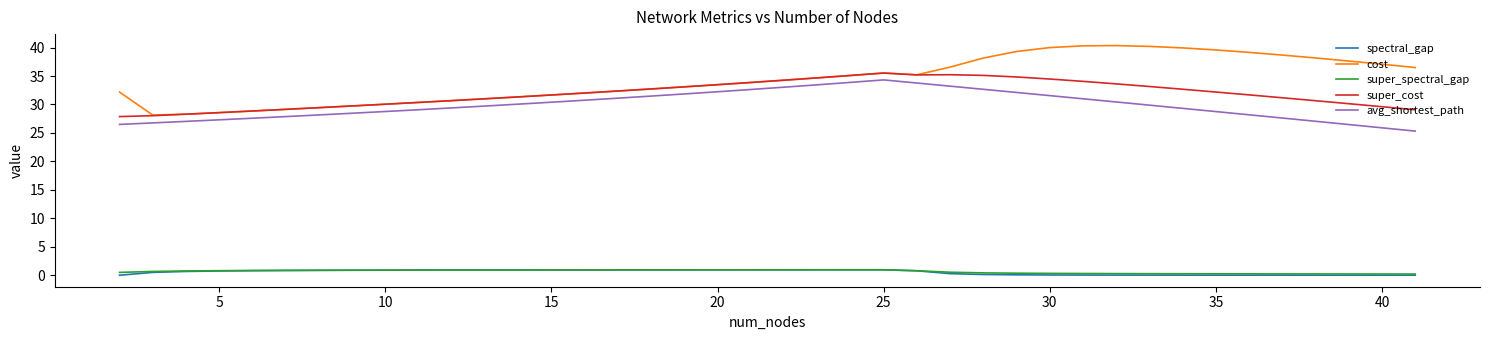

What is the highest value of the super_cost series?

35.5